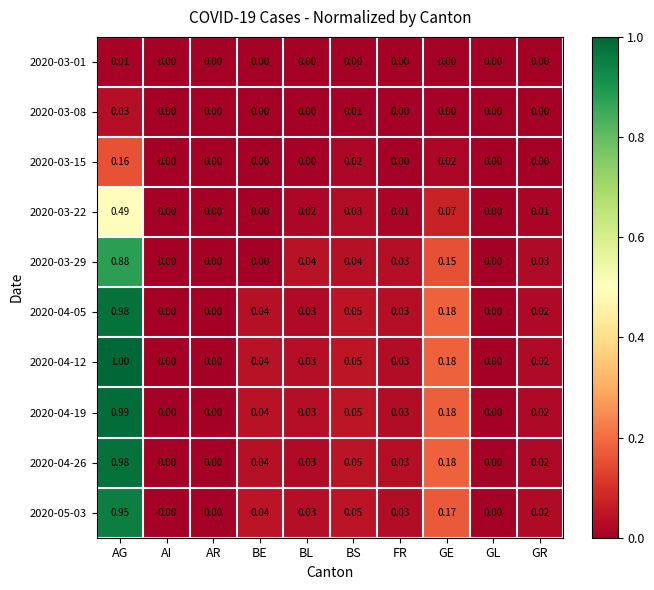

Which category has the highest value in the 2020-03-01 series?

AG